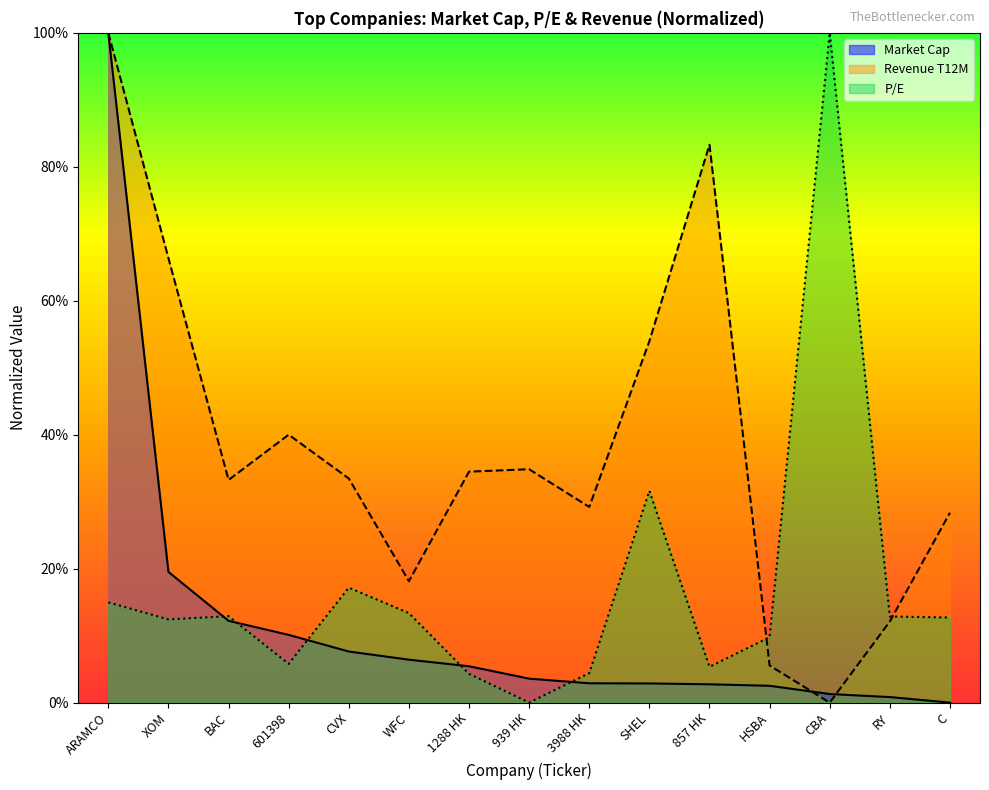

What is the label of the 6th point from the left?

WFC